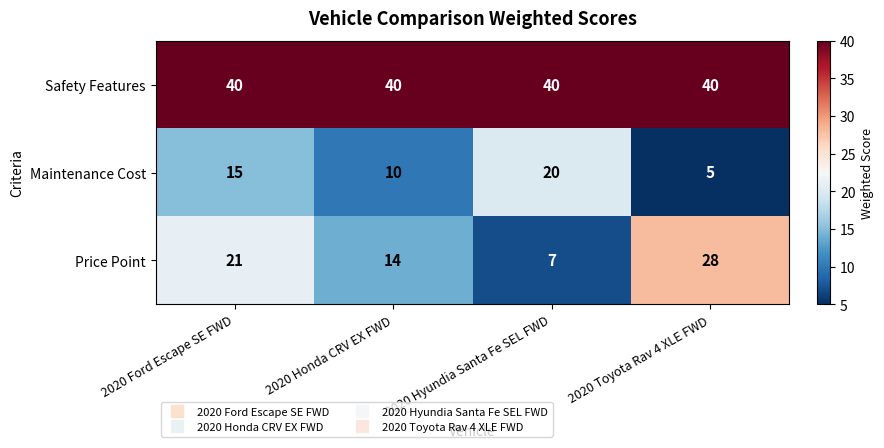

What is the sum of all Safety Features values?

160